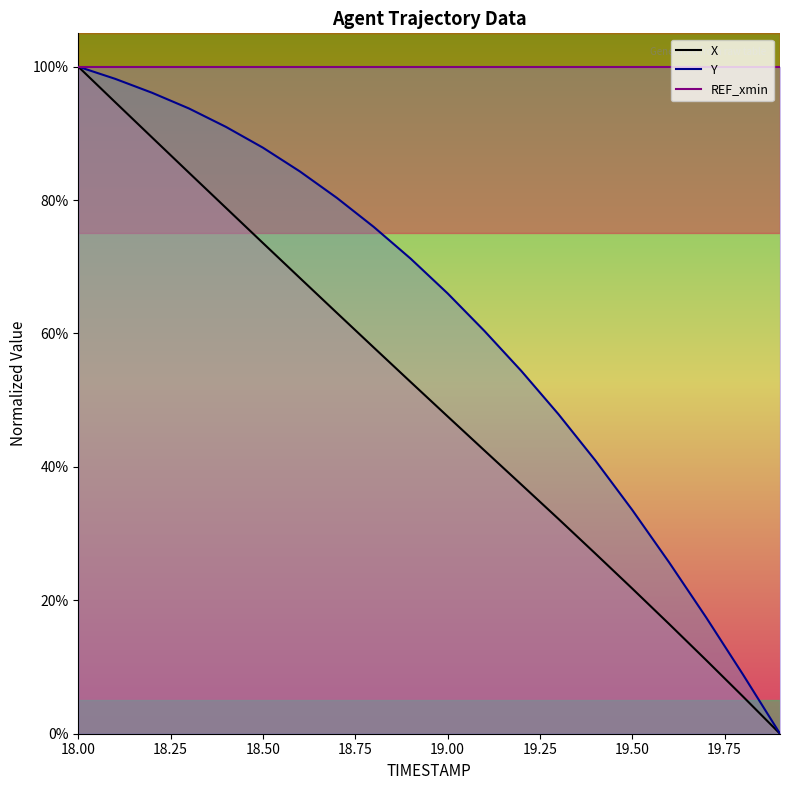

The value of X at 18.3 is 58.0. True or false?

False